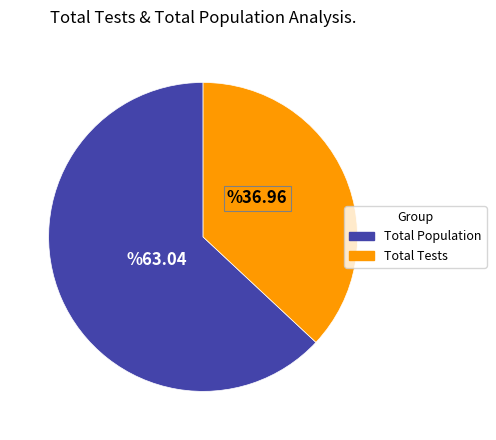

Does any single category account for the majority?

Yes